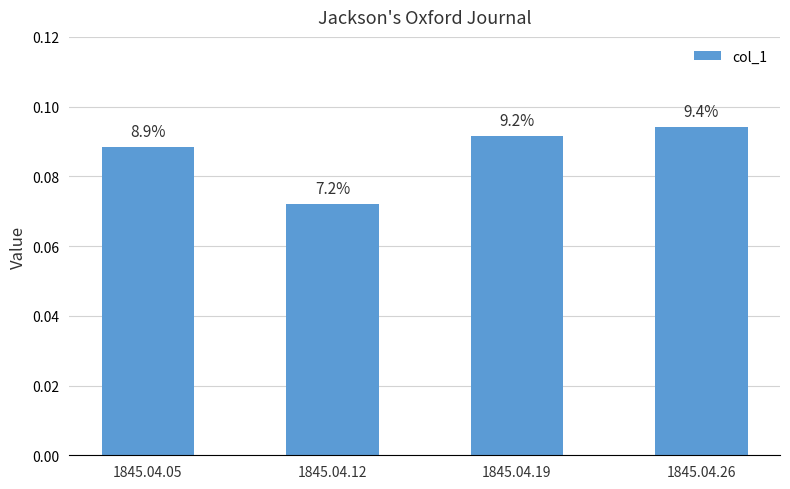

Which label corresponds to the largest value in the chart?

1845.04.26